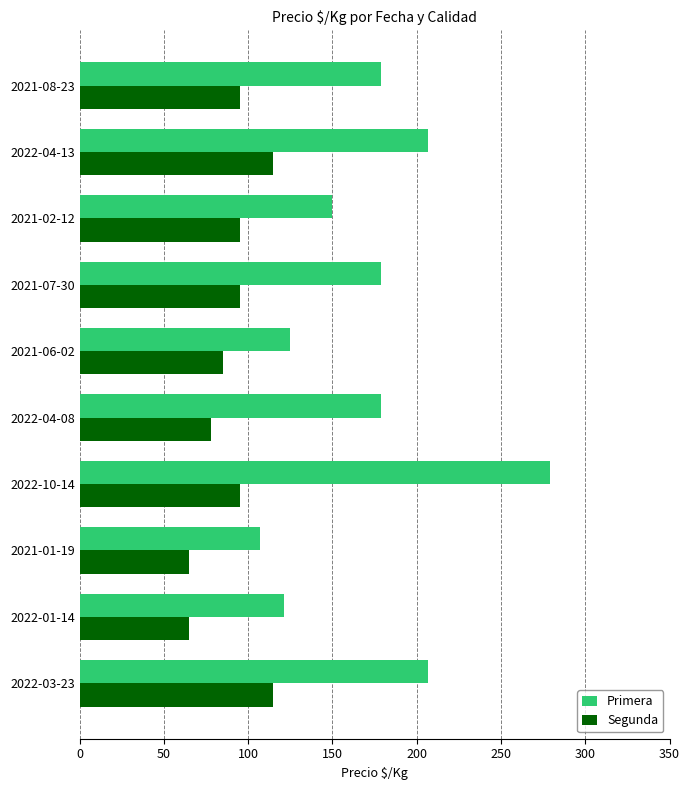

True or false: Segunda has a value of 56 at 2021-02-12.

False